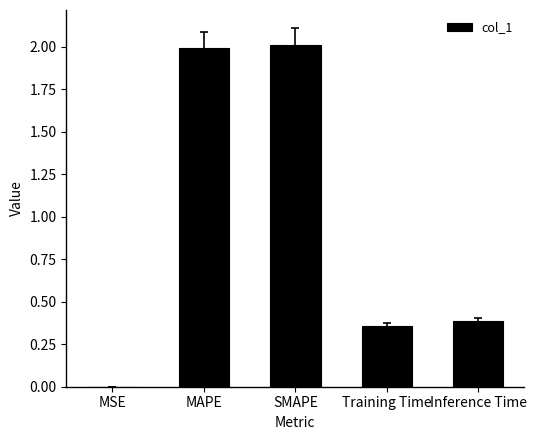

True or false: the data shows 0.1 at Training Time.

False